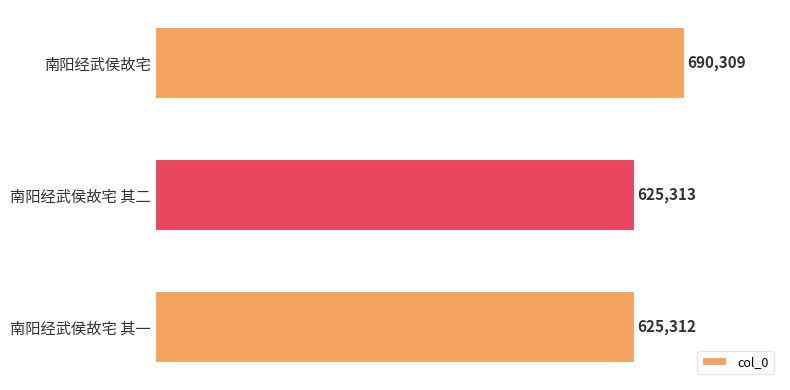

What is the ratio of the value at 南阳经武侯故宅 to the value at 南阳经武侯故宅 其一?

1.1